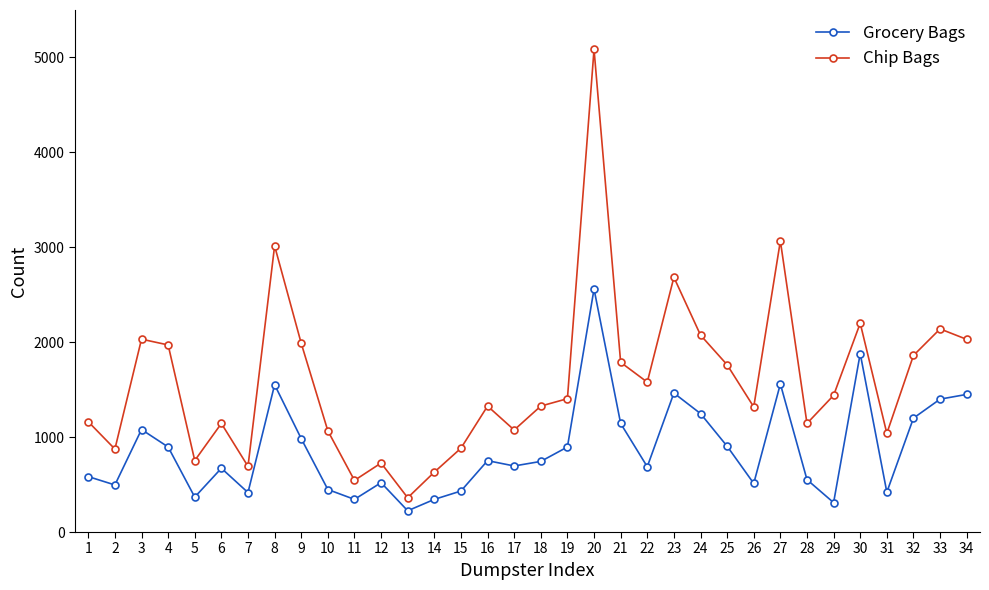

What are all the series names shown in the legend?

Grocery Bags, Chip Bags